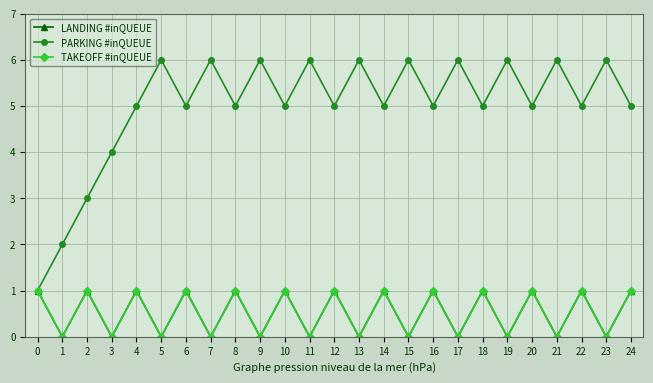

Reading left to right, extract all data points from this chart.

LANDING #inQUEUE: 1	0	1	0	1	0	1	0	1	0	1	0	1	0	1	0	1	0	1	0	1	0	1	0	1
PARKING #inQUEUE: 1	2	3	4	5	6	5	6	5	6	5	6	5	6	5	6	5	6	5	6	5	6	5	6	5
TAKEOFF #inQUEUE: 1	0	1	0	1	0	1	0	1	0	1	0	1	0	1	0	1	0	1	0	1	0	1	0	1